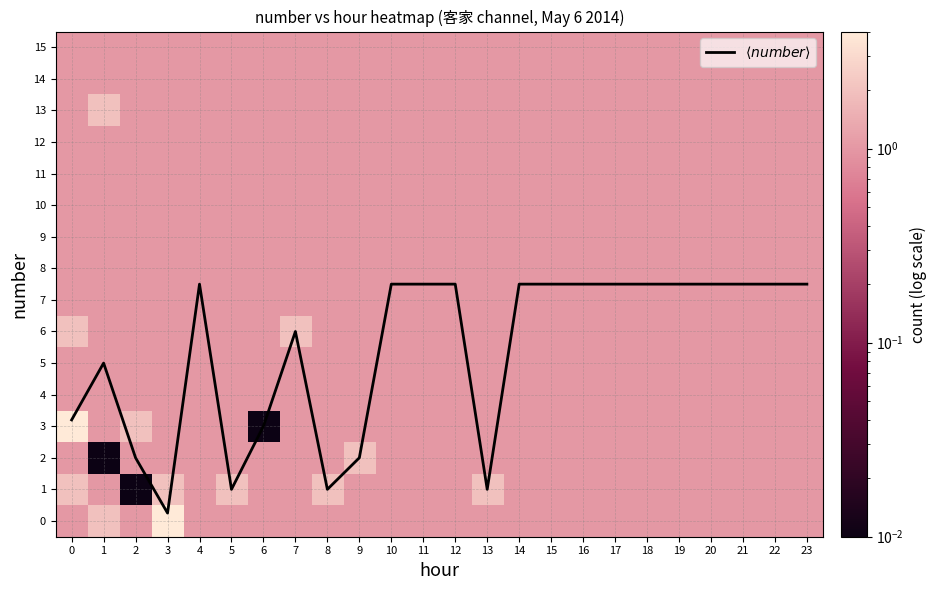

Which series has the largest range (max minus min)?

$\langle number \rangle$